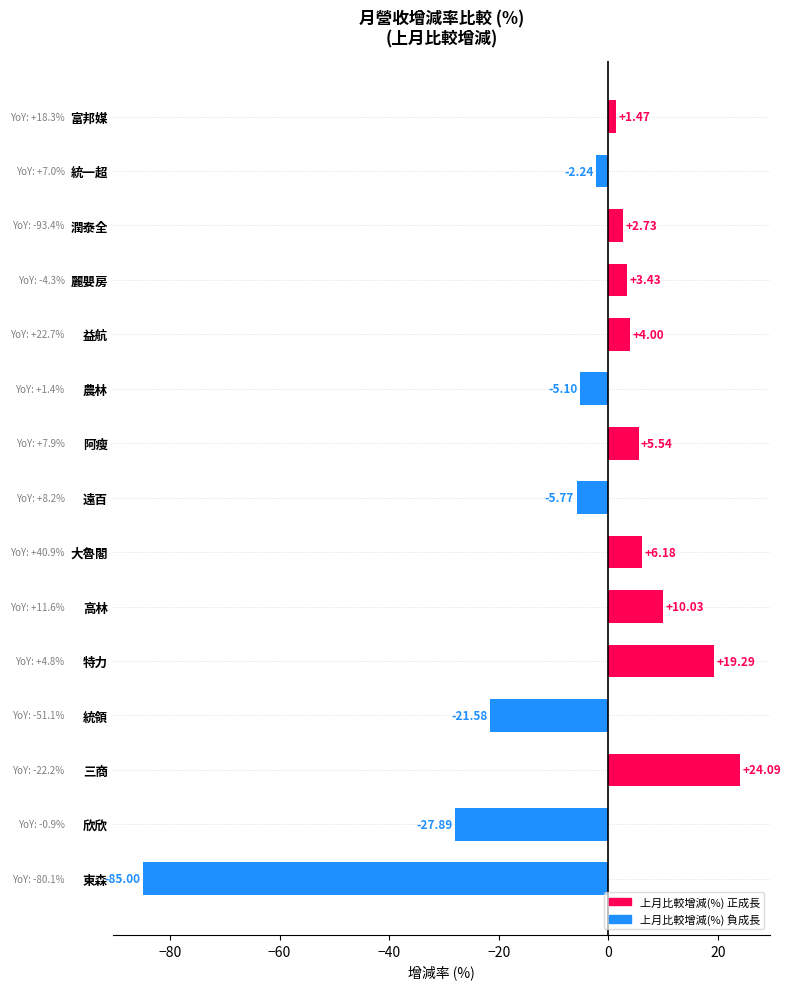

At which category does the chart reach its peak across all series?

三商